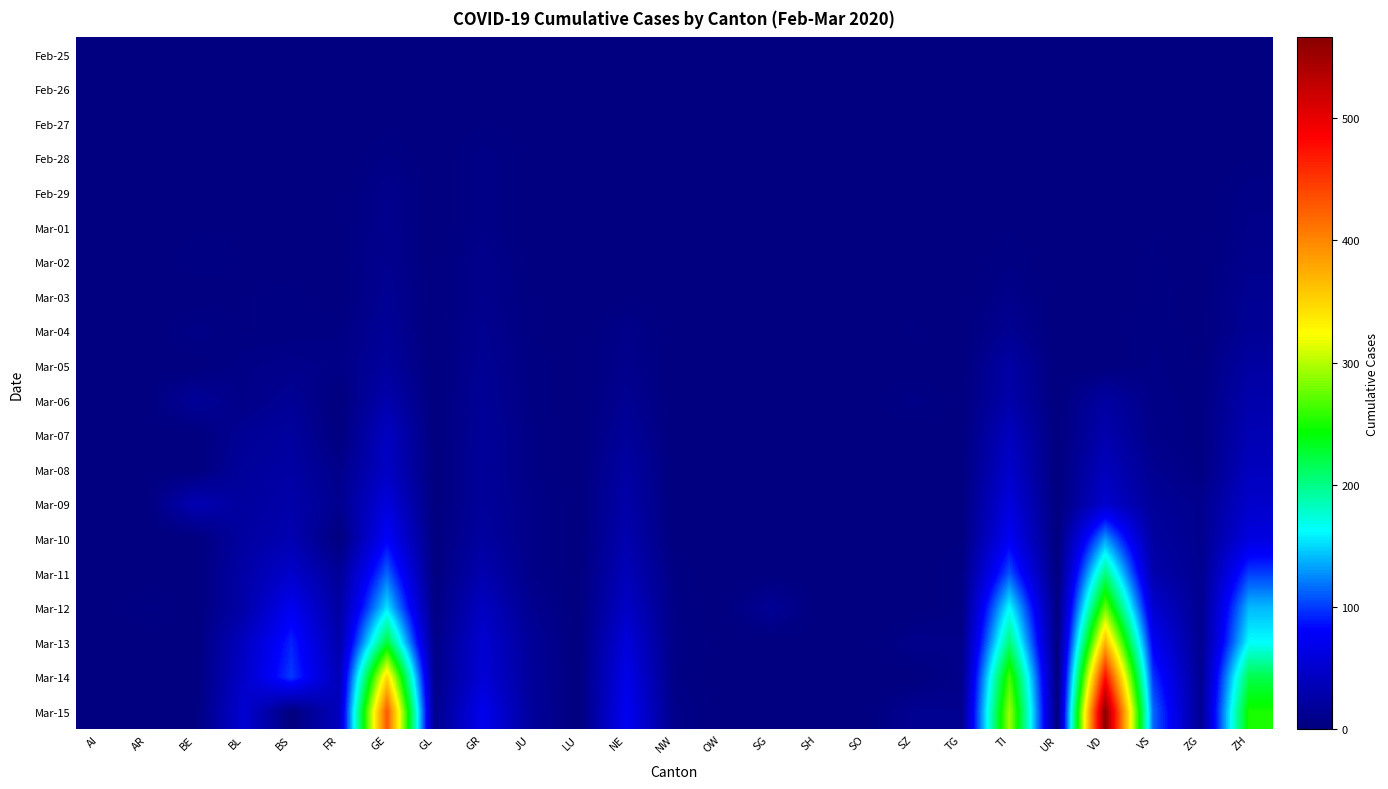

Reading left to right, list all the values displayed in this chart.

Feb-25: AI=0	AR=0	BE=0	BL=0	BS=0	FR=0	GE=0	GL=0	GR=0	JU=0	LU=0	NE=0	NW=0	OW=0	SG=0	SH=0	SO=0	SZ=0	TG=0	TI=0	UR=0	VD=0	VS=0	ZG=0	ZH=0
Feb-26: AI=0	AR=0	BE=0	BL=0	BS=0	FR=0	GE=1	GL=0	GR=2	JU=0	LU=0	NE=0	NW=0	OW=0	SG=0	SH=0	SO=0	SZ=0	TG=0	TI=1	UR=0	VD=0	VS=0	ZG=0	ZH=0
Feb-27: AI=0	AR=0	BE=0	BL=0	BS=1	FR=0	GE=1	GL=0	GR=2	JU=1	LU=0	NE=0	NW=0	OW=0	SG=0	SH=0	SO=0	SZ=0	TG=0	TI=1	UR=0	VD=0	VS=0	ZG=0	ZH=2
Feb-28: AI=1	AR=0	BE=1	BL=1	BS=1	FR=0	GE=5	GL=0	GR=6	JU=1	LU=0	NE=0	NW=0	OW=0	SG=0	SH=0	SO=0	SZ=0	TG=0	TI=1	UR=0	VD=0	VS=1	ZG=0	ZH=2
Feb-29: AI=0	AR=0	BE=0	BL=2	BS=1	FR=0	GE=9	GL=0	GR=6	JU=1	LU=0	NE=0	NW=0	OW=0	SG=0	SH=0	SO=0	SZ=0	TG=0	TI=2	UR=0	VD=0	VS=1	ZG=0	ZH=6
Mar-01: AI=0	AR=0	BE=2	BL=2	BS=1	FR=1	GE=10	GL=0	GR=6	JU=1	LU=0	NE=1	NW=0	OW=0	SG=0	SH=0	SO=0	SZ=0	TG=0	TI=2	UR=0	VD=0	VS=2	ZG=0	ZH=7
Mar-02: AI=0	AR=0	BE=4	BL=2	BS=1	FR=2	GE=11	GL=0	GR=9	JU=1	LU=0	NE=1	NW=0	OW=0	SG=0	SH=0	SO=0	SZ=0	TG=0	TI=4	UR=0	VD=0	VS=3	ZG=0	ZH=10
Mar-03: AI=0	AR=0	BE=0	BL=2	BS=3	FR=0	GE=14	GL=0	GR=9	JU=2	LU=0	NE=1	NW=0	OW=0	SG=0	SH=0	SO=0	SZ=1	TG=0	TI=8	UR=0	VD=0	VS=3	ZG=1	ZH=13
Mar-04: AI=0	AR=0	BE=6	BL=2	BS=3	FR=4	GE=16	GL=0	GR=12	JU=2	LU=0	NE=8	NW=0	OW=0	SG=1	SH=0	SO=0	SZ=3	TG=0	TI=13	UR=0	VD=0	VS=4	ZG=1	ZH=15
Mar-05: AI=0	AR=1	BE=0	BL=6	BS=8	FR=6	GE=20	GL=0	GR=14	JU=4	LU=0	NE=9	NW=0	OW=0	SG=0	SH=0	SO=0	SZ=0	TG=0	TI=25	UR=0	VD=0	VS=5	ZG=2	ZH=23
Mar-06: AI=0	AR=1	BE=17	BL=6	BS=15	FR=0	GE=30	GL=0	GR=16	JU=4	LU=0	NE=13	NW=0	OW=0	SG=2	SH=0	SO=1	SZ=6	TG=1	TI=28	UR=0	VD=23	VS=6	ZG=3	ZH=29
Mar-07: AI=0	AR=1	BE=0	BL=15	BS=21	FR=0	GE=43	GL=0	GR=17	JU=5	LU=0	NE=18	NW=0	OW=0	SG=0	SH=0	SO=0	SZ=0	TG=1	TI=41	UR=0	VD=30	VS=7	ZG=3	ZH=34
Mar-08: AI=0	AR=1	BE=0	BL=19	BS=24	FR=8	GE=45	GL=0	GR=18	JU=5	LU=0	NE=24	NW=0	OW=0	SG=0	SH=0	SO=0	SZ=0	TG=1	TI=49	UR=0	VD=40	VS=12	ZG=3	ZH=40
Mar-09: AI=0	AR=2	BE=34	BL=20	BS=28	FR=11	GE=60	GL=0	GR=18	JU=7	LU=0	NE=27	NW=0	OW=0	SG=0	SH=0	SO=0	SZ=0	TG=1	TI=61	UR=0	VD=51	VS=17	ZG=10	ZH=49
Mar-10: AI=0	AR=0	BE=0	BL=22	BS=33	FR=0	GE=79	GL=1	GR=22	JU=7	LU=0	NE=31	NW=0	OW=0	SG=0	SH=0	SO=0	SZ=0	TG=2	TI=75	UR=0	VD=130	VS=22	ZG=10	ZH=62
Mar-11: AI=0	AR=0	BE=0	BL=26	BS=49	FR=16	GE=113	GL=1	GR=31	JU=7	LU=0	NE=37	NW=4	OW=0	SG=1	SH=1	SO=0	SZ=0	TG=5	TI=108	UR=0	VD=203	VS=30	ZG=11	ZH=101
Mar-12: AI=0	AR=5	BE=0	BL=26	BS=73	FR=22	GE=154	GL=3	GR=43	JU=12	LU=0	NE=46	NW=5	OW=0	SG=15	SH=1	SO=0	SZ=0	TG=5	TI=163	UR=2	VD=277	VS=53	ZG=11	ZH=140
Mar-13: AI=0	AR=0	BE=0	BL=42	BS=92	FR=29	GE=225	GL=6	GR=53	JU=17	LU=0	NE=59	NW=5	OW=1	SG=0	SH=1	SO=0	SZ=9	TG=7	TI=206	UR=0	VD=370	VS=76	ZG=11	ZH=163
Mar-14: AI=2	AR=0	BE=0	BL=47	BS=100	FR=36	GE=347	GL=8	GR=56	JU=18	LU=0	NE=68	NW=5	OW=0	SG=0	SH=1	SO=0	SZ=0	TG=8	TI=265	UR=0	VD=477	VS=98	ZG=13	ZH=218
Mar-15: AI=0	AR=0	BE=0	BL=54	BS=0	FR=40	GE=430	GL=10	GR=71	JU=19	LU=0	NE=74	NW=8	OW=0	SG=0	SH=1	SO=0	SZ=13	TG=11	TI=293	UR=0	VD=566	VS=115	ZG=13	ZH=250